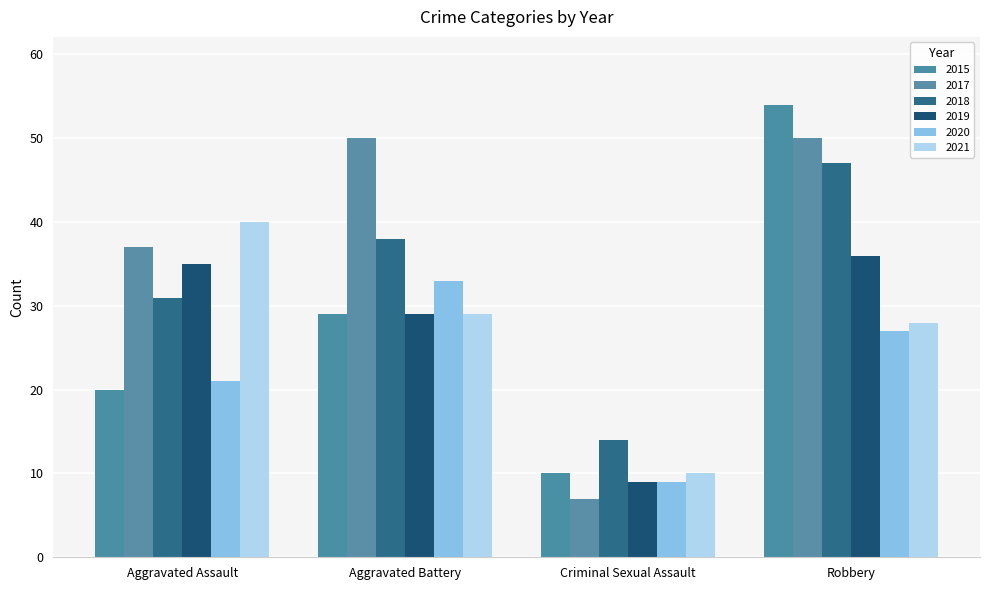

At which label does 2015 reach its minimum?

Criminal Sexual Assault